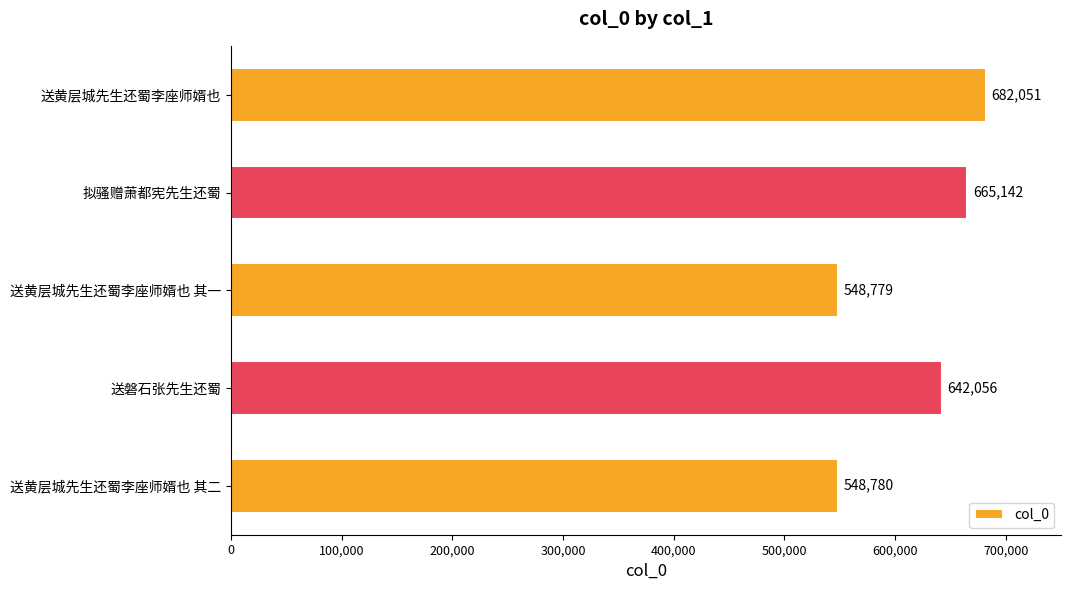

Rank the categories by value from highest to lowest.

送黄层城先生还蜀李座师婿也, 拟骚赠萧都宪先生还蜀, 送磐石张先生还蜀, 送黄层城先生还蜀李座师婿也 其二, 送黄层城先生还蜀李座师婿也 其一